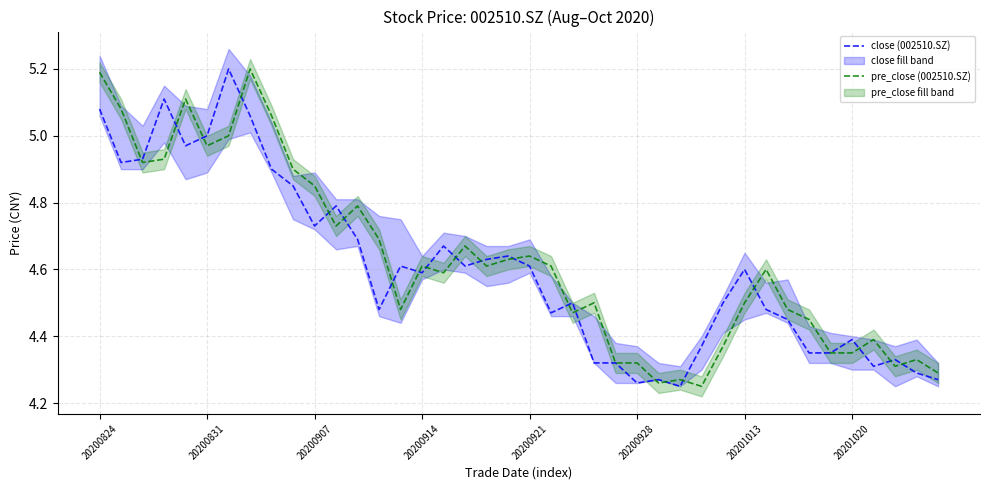

What is the maximum value for pre_close (002510.SZ)?

5.2